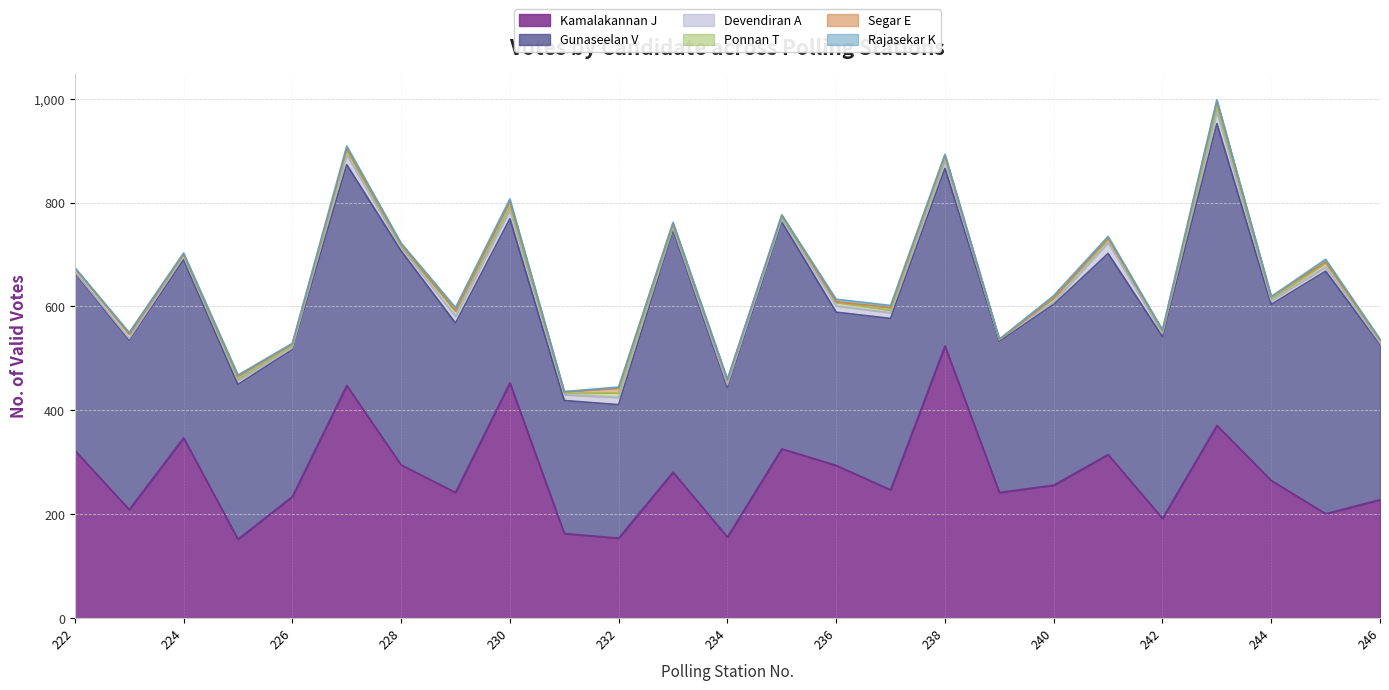

Which series has the largest total across all categories?

Gunaseelan V